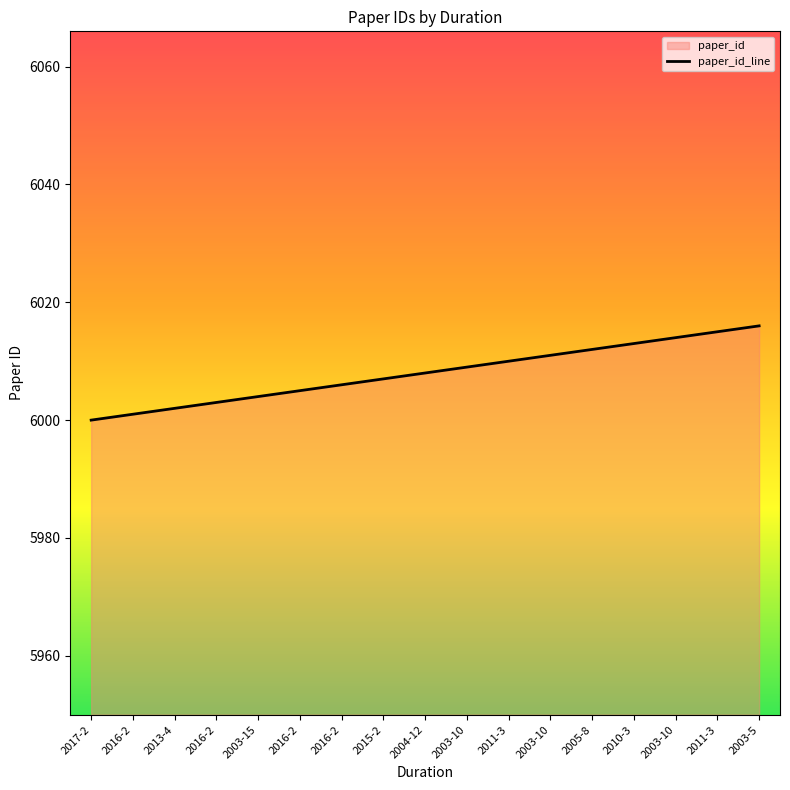

Between 2010-3 and 2011-3, which is larger?

2011-3